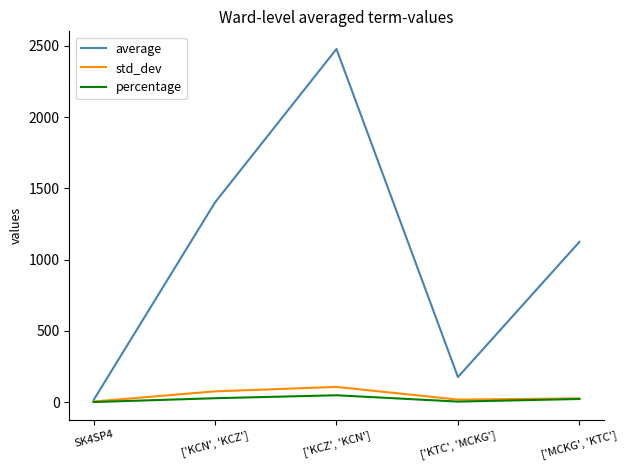

Is the value of percentage at ['KCN', 'KCZ'] greater than the value of average at ['KTC', 'MCKG']?

No